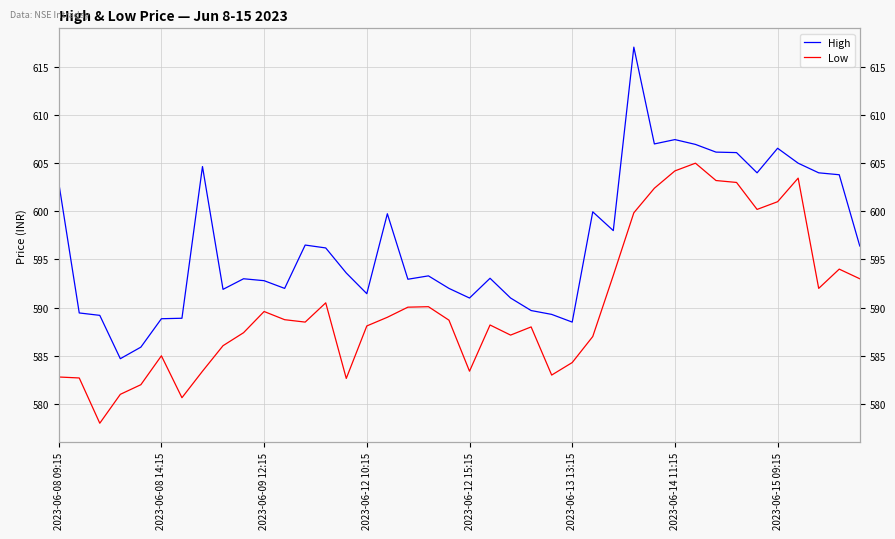

Reading right to left, what are all the values shown in this chart?

High: 596.4	603.8	604.0	605.0	606.5	604.0	606.1	606.1	607.0	607.5	607.0	617.0	598.0	600.0	588.5	589.3	589.7	591.0	593.0	591.0	592.0	593.3	593.0	599.8	591.5	593.6	596.2	596.5	592.0	592.8	593.0	591.9	604.6	588.9	588.9	585.9	584.7	589.2	589.5	603.0
Low: 593.0	594.0	592.0	603.5	601.0	600.2	603.0	603.2	605.0	604.2	602.4	599.9	593.4	587.0	584.3	583.0	588.0	587.1	588.2	583.4	588.7	590.1	590.0	589.0	588.1	582.6	590.5	588.5	588.8	589.6	587.4	586.0	583.4	580.6	585.0	582.0	581.0	578.0	582.7	582.8